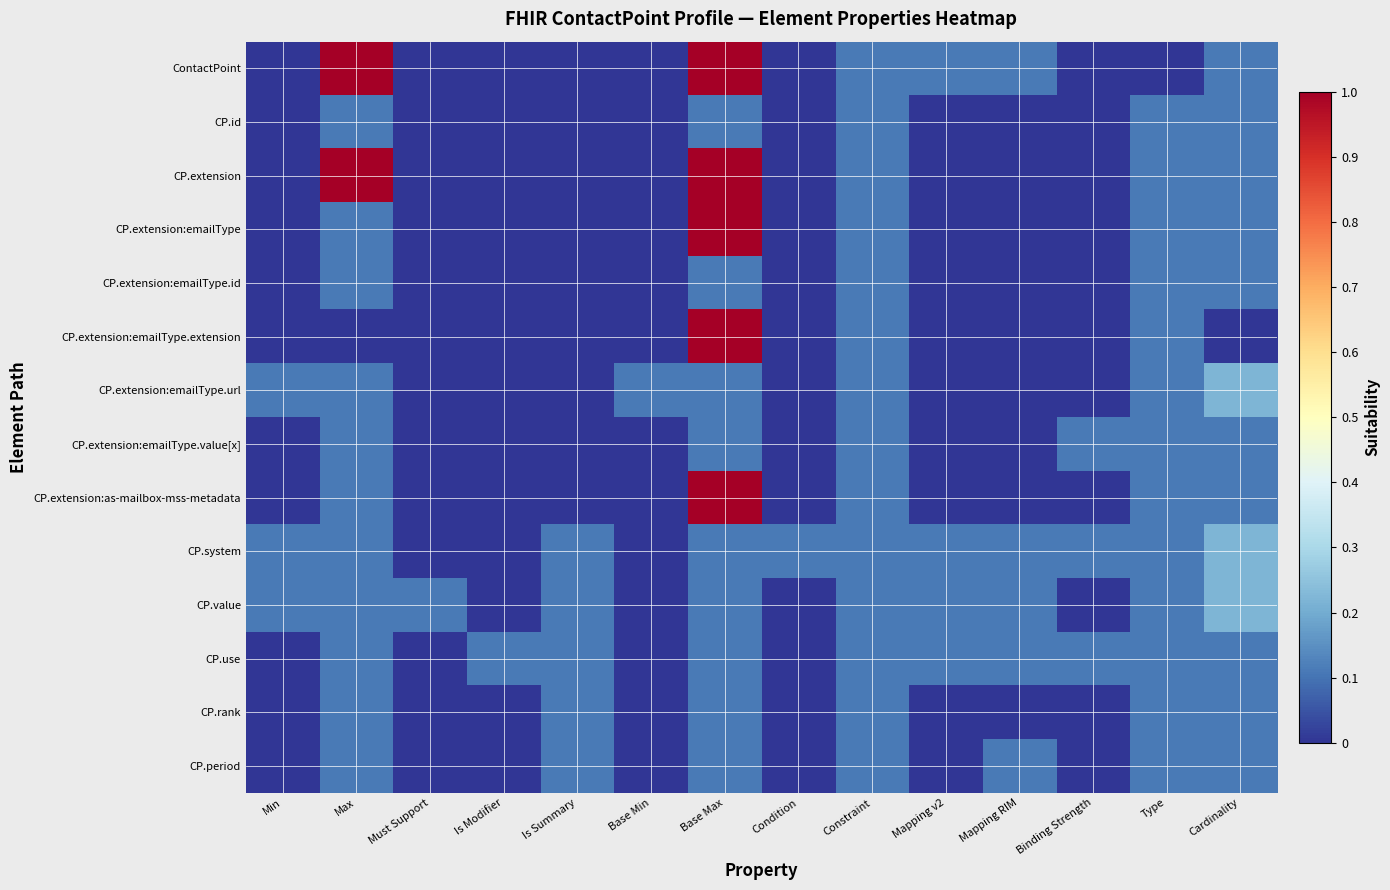

List the series in order of their peak value, highest first.

ContactPoint, CP.extension, CP.extension:emailType, CP.extension:emailType.extension, CP.extension:as-mailbox-mss-metadata, CP.extension:emailType.url, CP.system, CP.value, CP.id, CP.extension:emailType.id, CP.extension:emailType.value[x], CP.use, CP.rank, CP.period